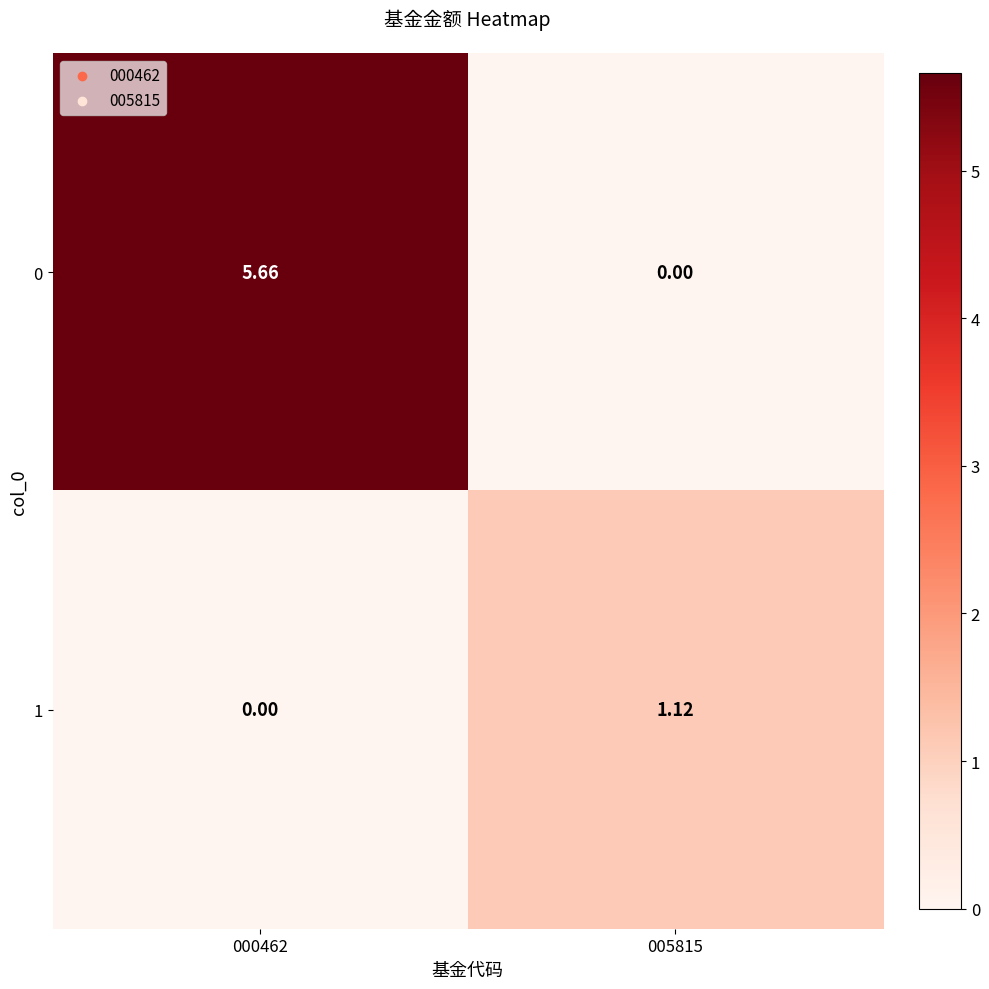

Is the value of 1 at 005815 greater than the value of 0 at 005815?

Yes